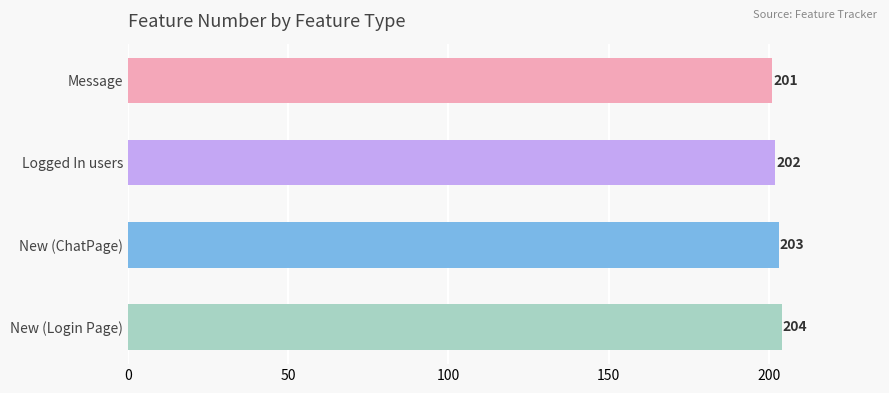

How many values are between 202 and 204?

3